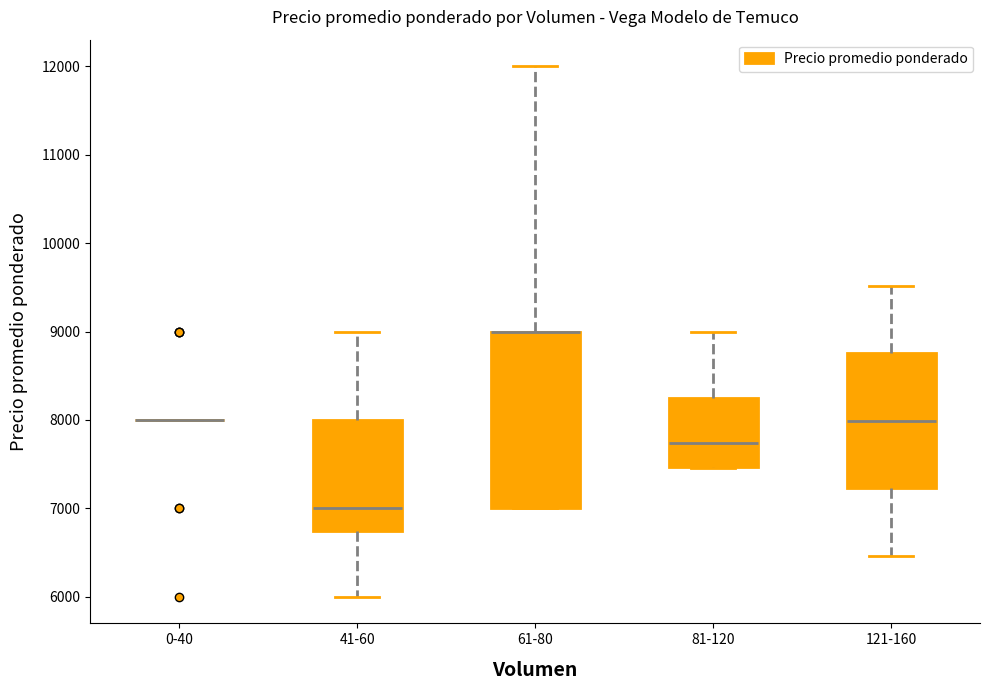

Where is the lower edge of the box for 61-80 on the y-axis? The values are not printed on the chart, so give them approximately, as read against the axis.

7000